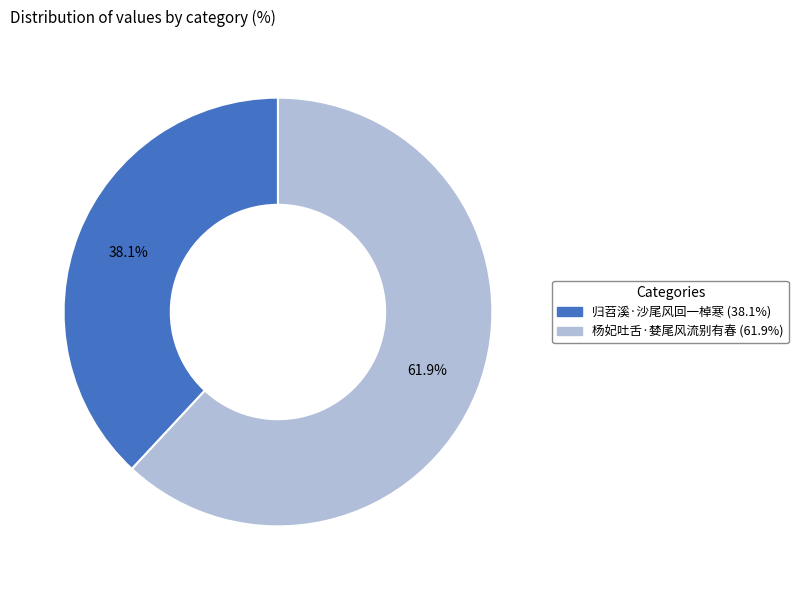

Count the number of slices in the pie.

2